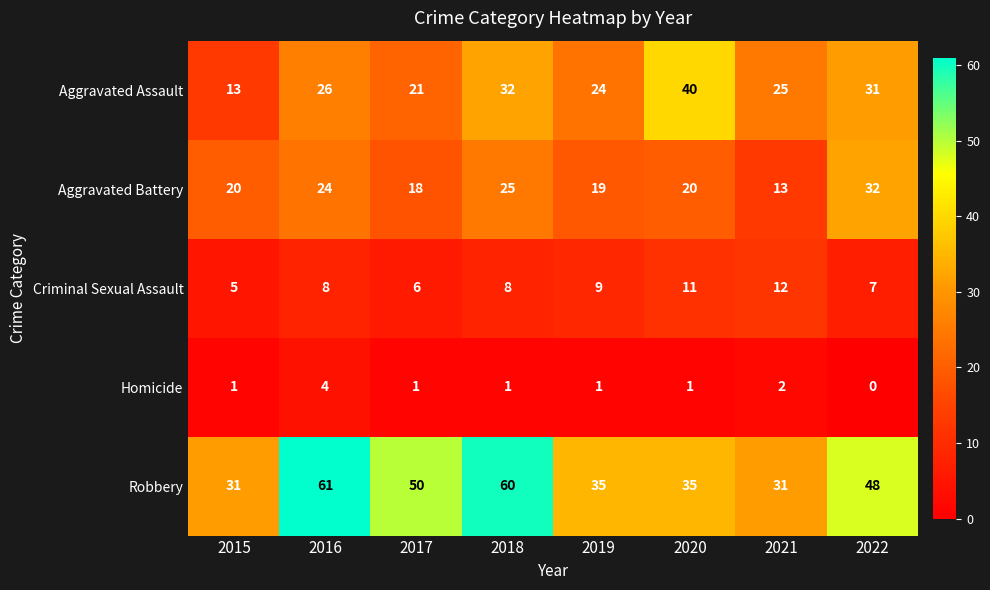

Count the number of data series in this chart.

5